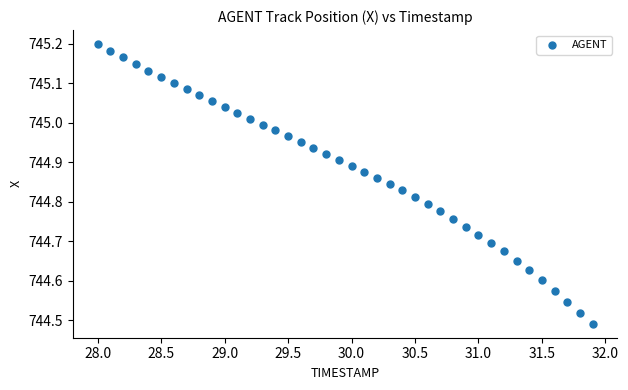

What is the range of Y values (max minus min)?

0.7